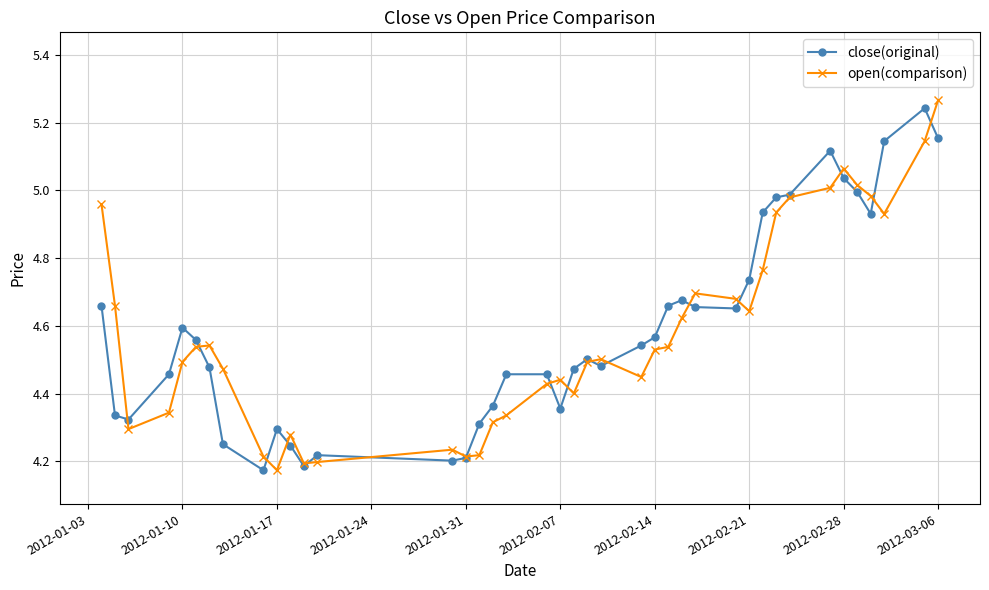

Is this an area chart (filled region under the line)?

No